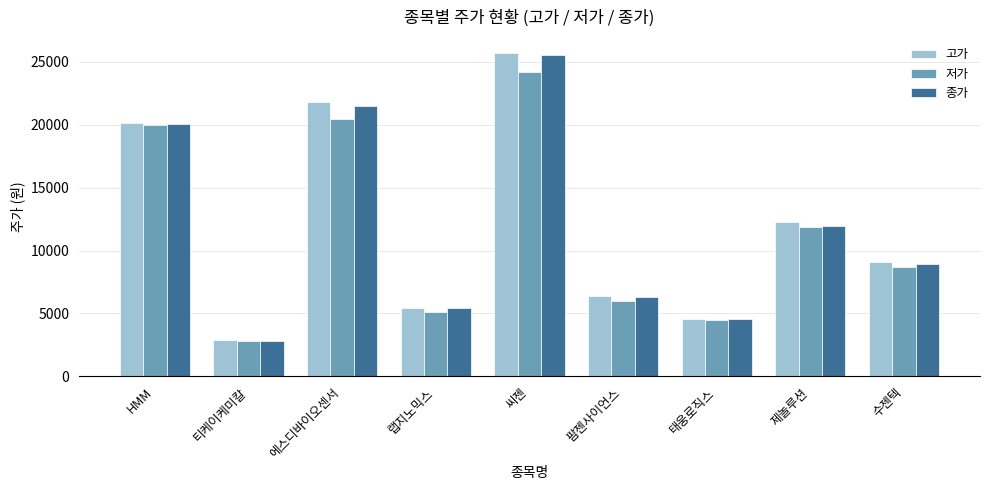

What is the value of the 고가 bar at the 1st from the left?

20100